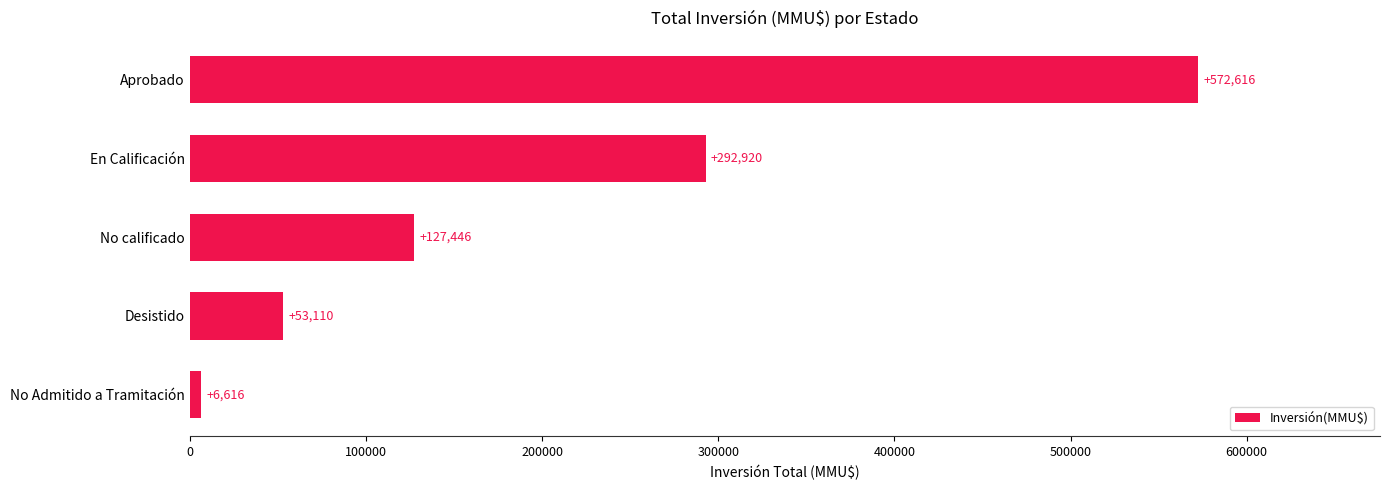

What is the difference between the maximum and minimum values?

566000